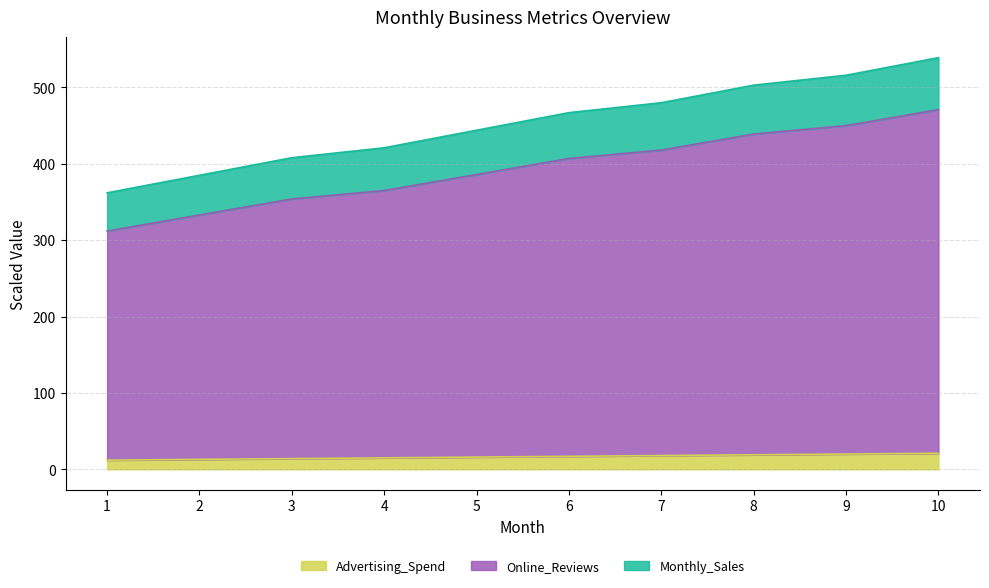

Is the value of Online_Reviews at 4 greater than the value of Advertising_Spend at 3?

Yes